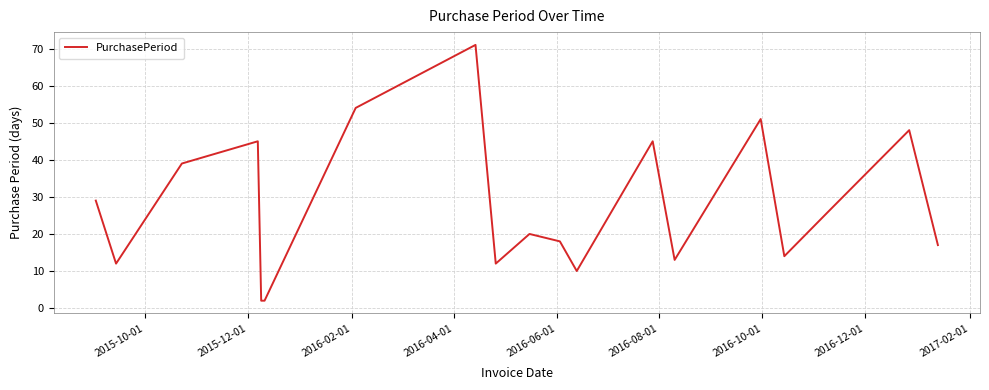

How many interior local peaks (higher than both neighbors) does the data have?

6